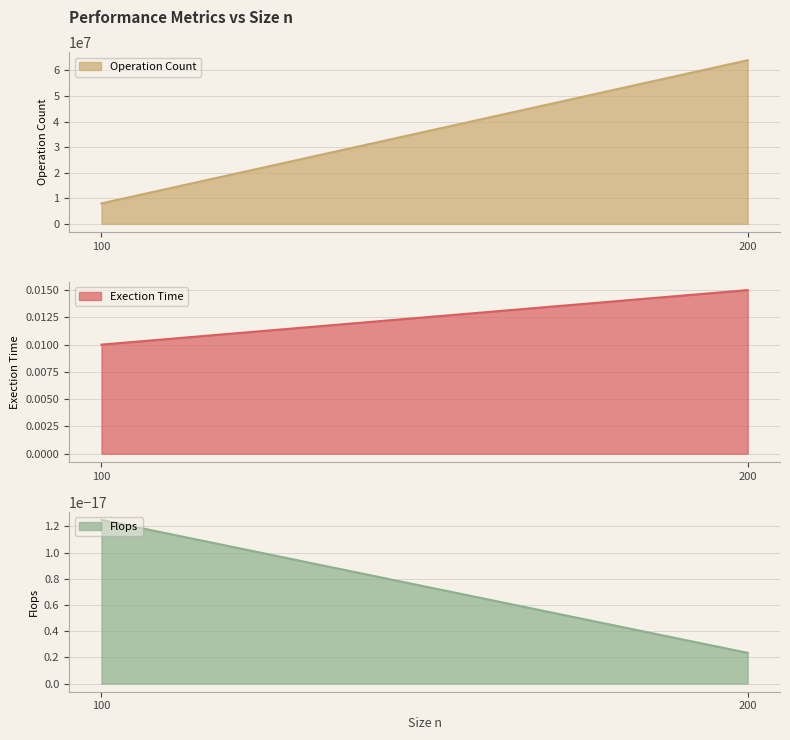

How many distinct data groups are displayed?

3